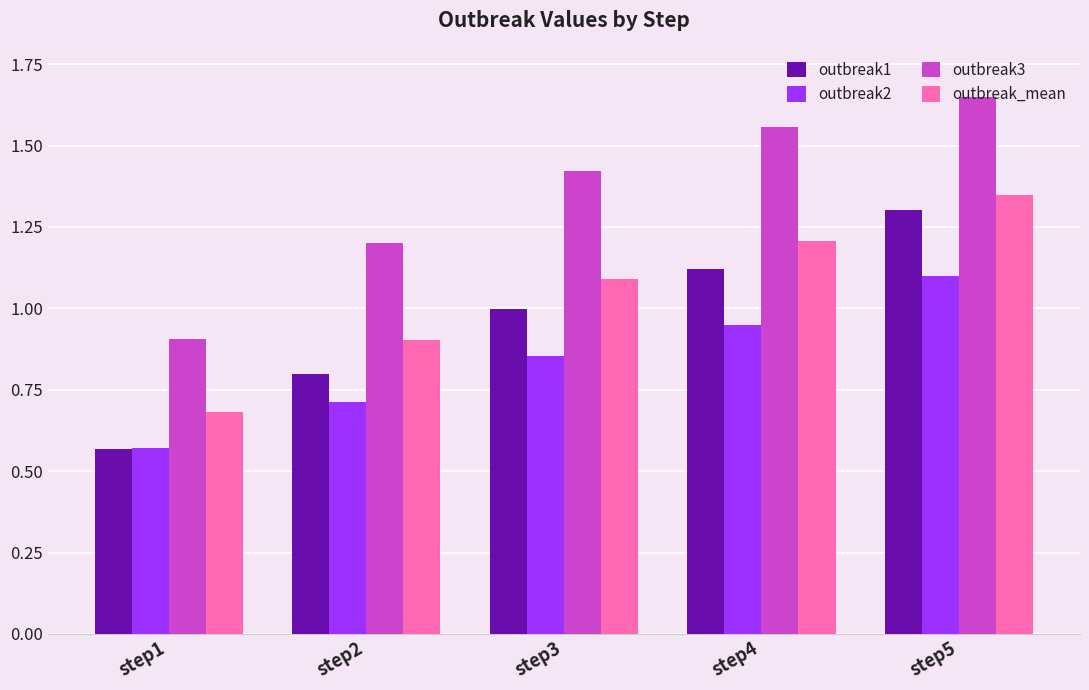

What are all the series names shown in the legend?

outbreak1, outbreak2, outbreak3, outbreak_mean